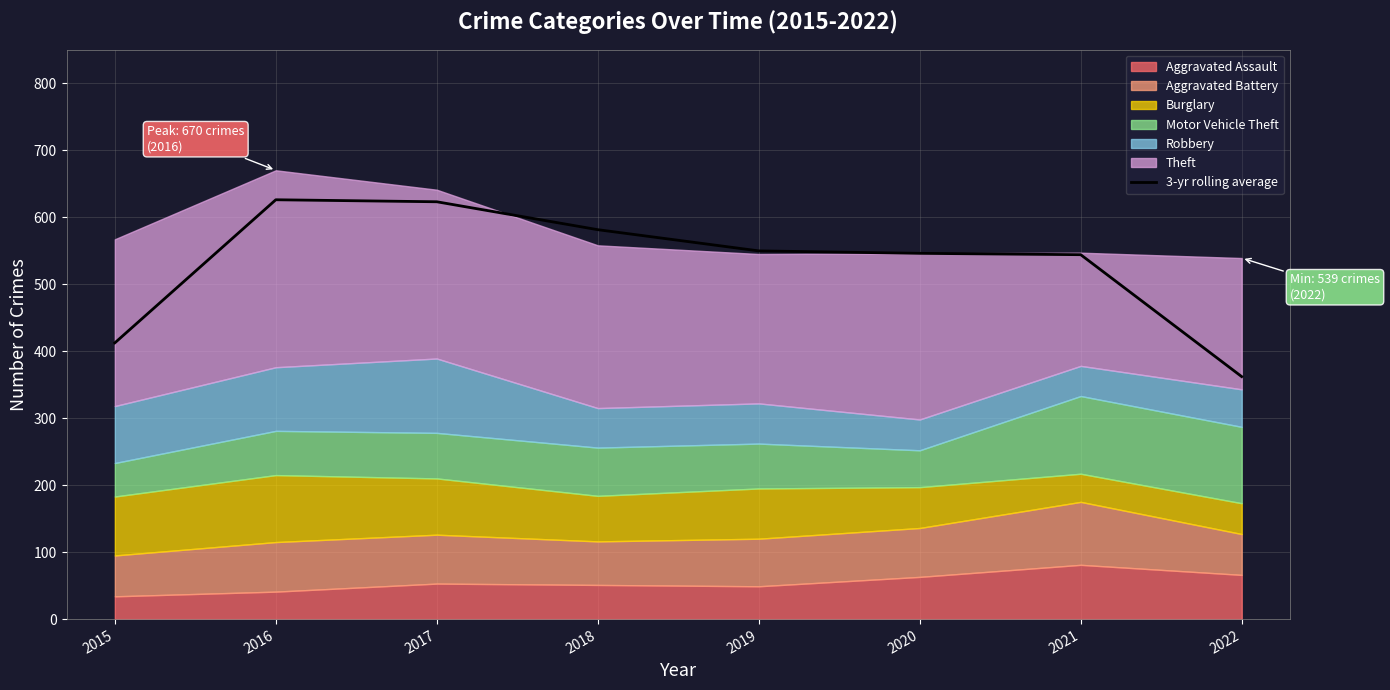

Reading right to left, what are all the values shown in this chart?

362.0	544.0	546.0	549.7	581.3	623.0	626.0	412.3